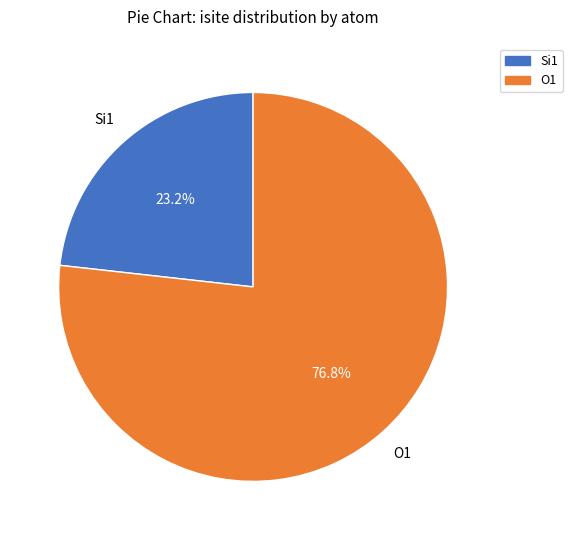

Which slice is the largest?

O1